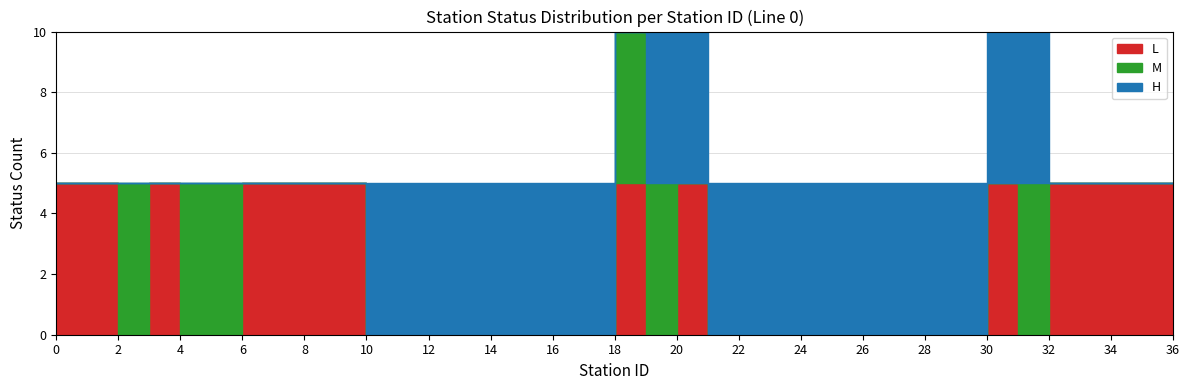

List the series in order of their overall mean, highest first.

H_count, L_count, M_count